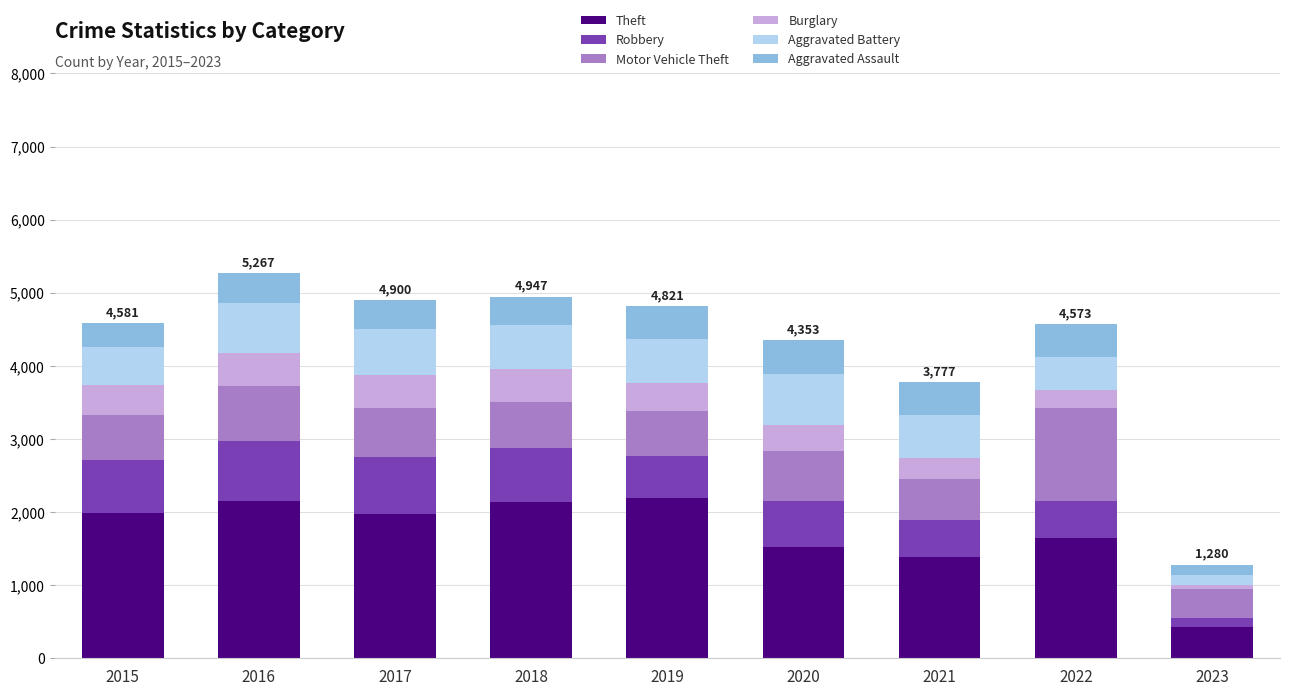

How many values in the Theft series are below 1968?

4